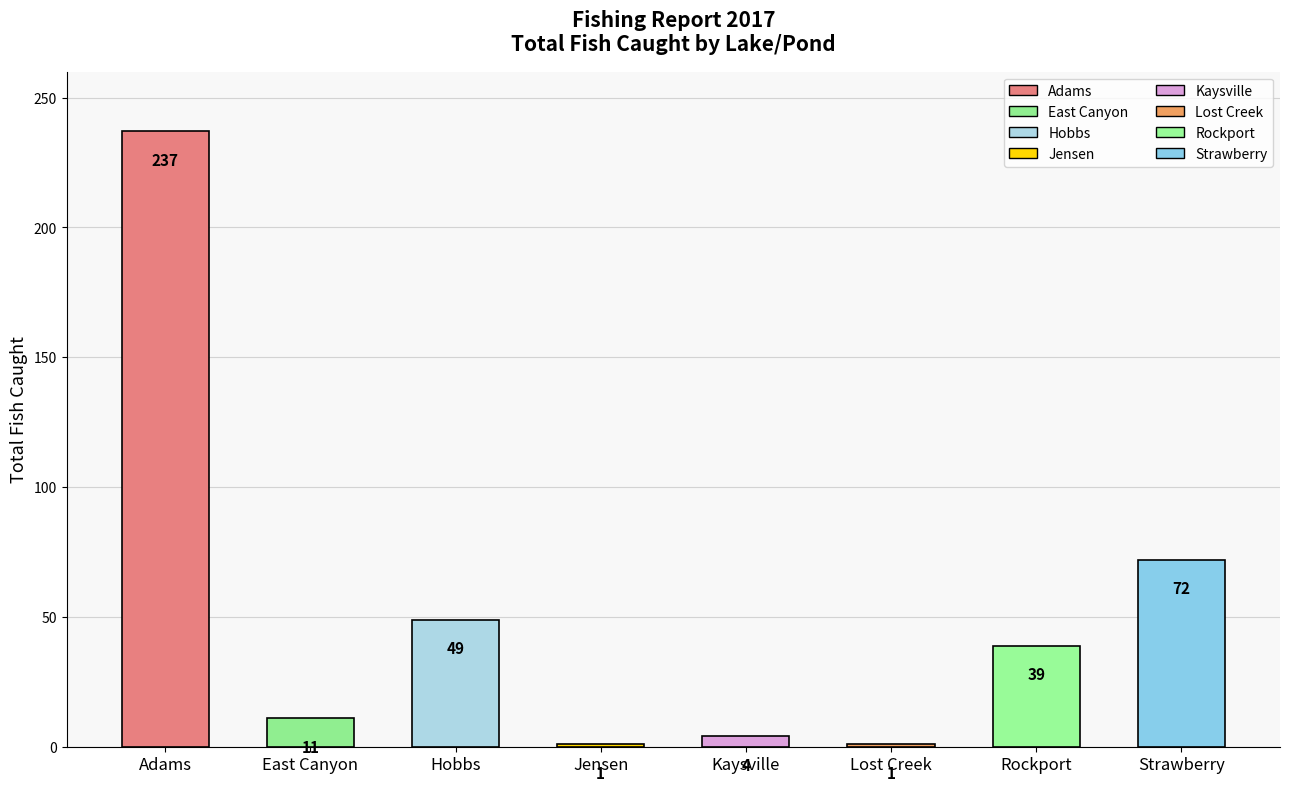

At which label does the data first exceed 39?

Adams